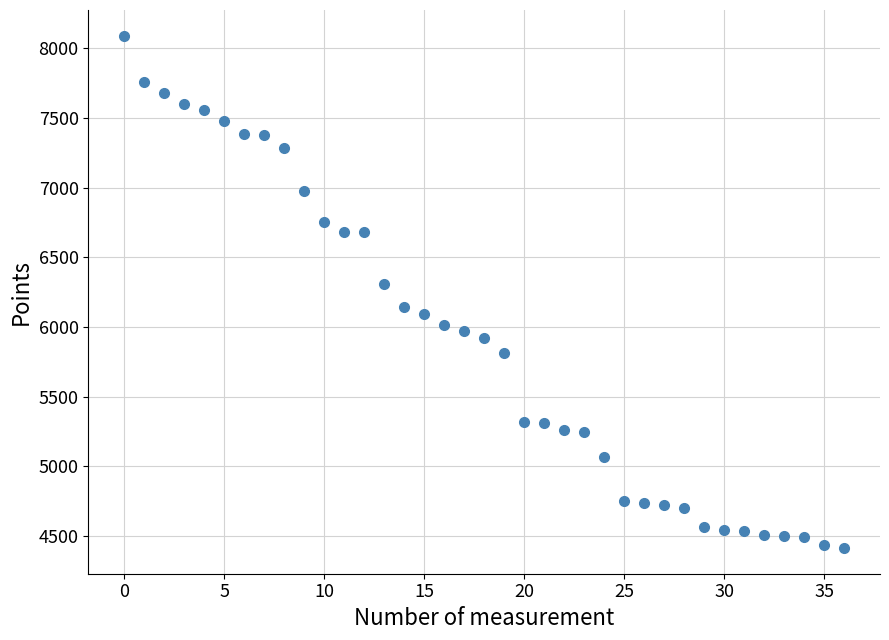

What Y value in the scatter plot is closest to 6252?

6309